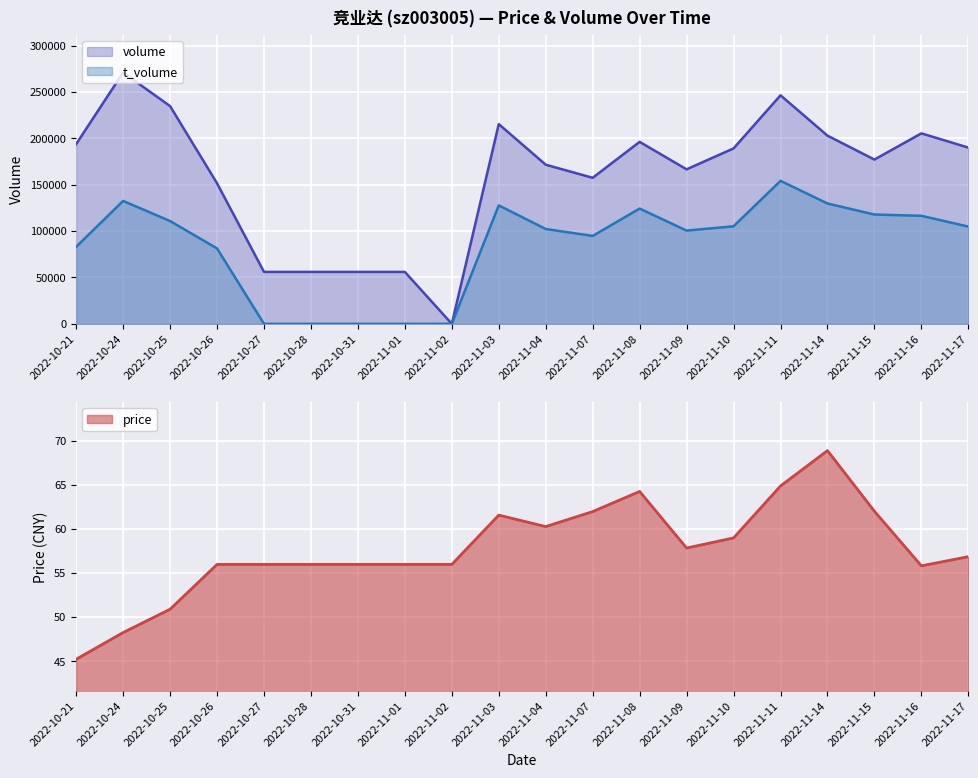

Which series has the largest total across all categories?

volume